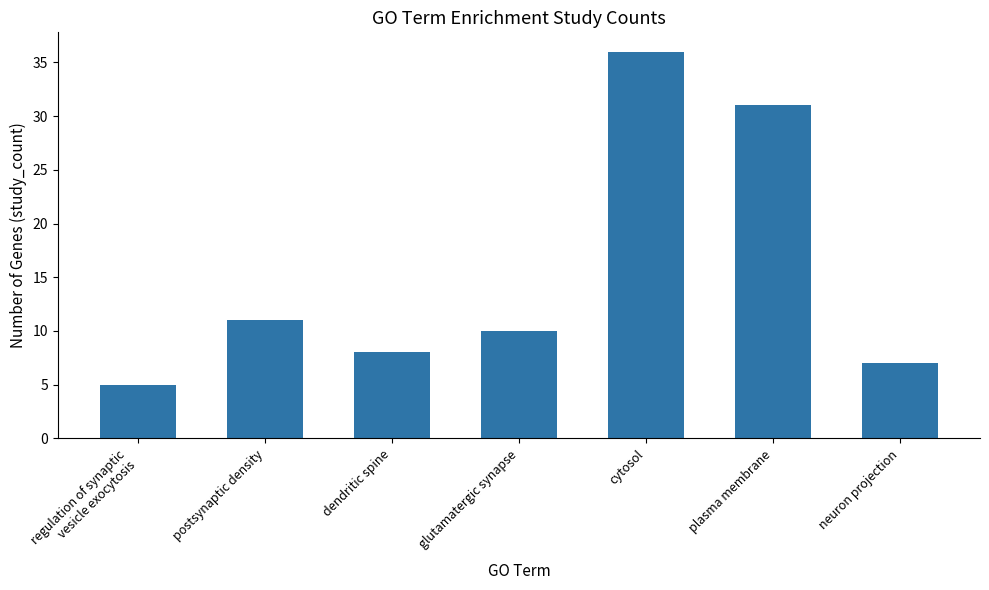

How many values are below 10?

3